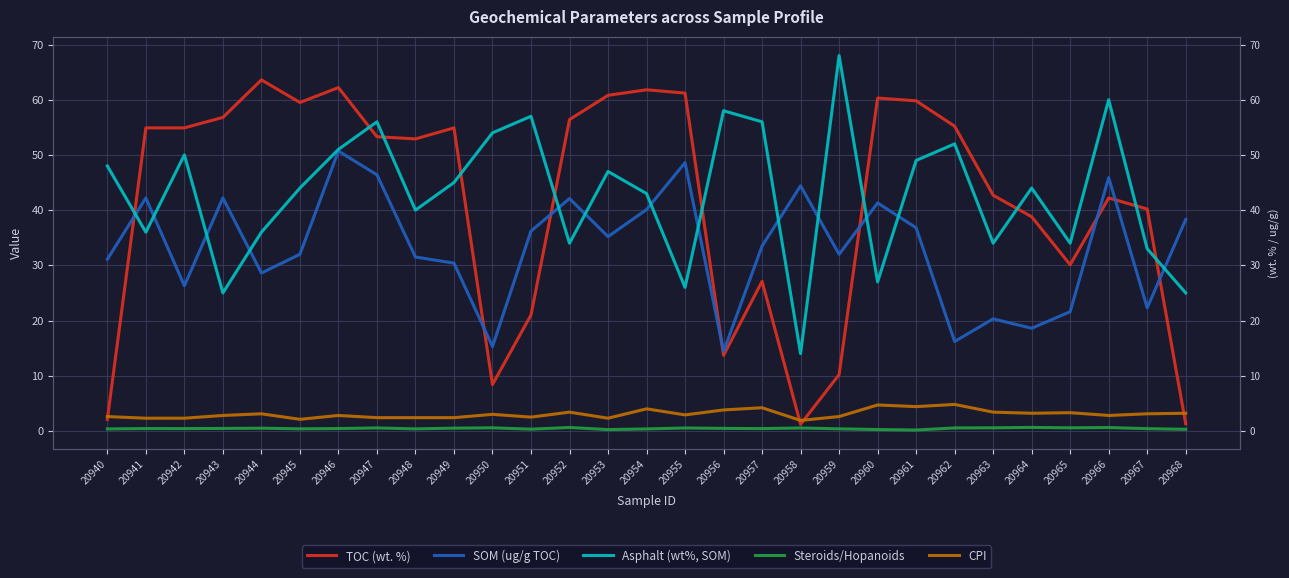

How many values in the CPI series exceed 2?

28